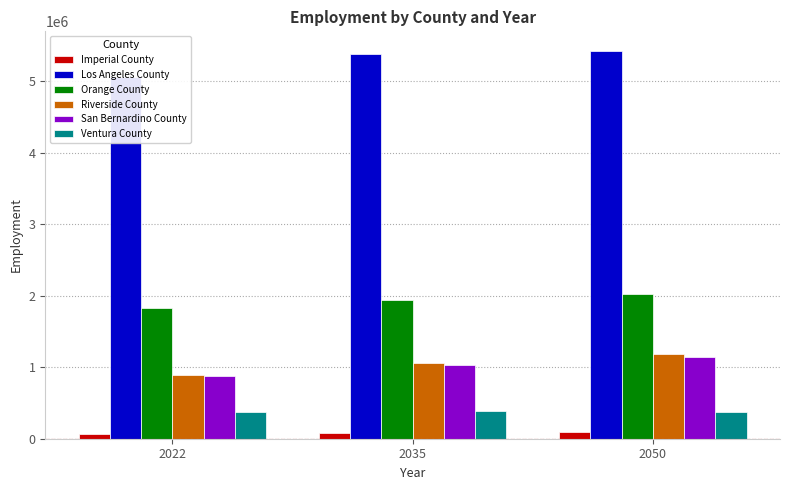

Which has a higher value, 2022 or 2050?

2050